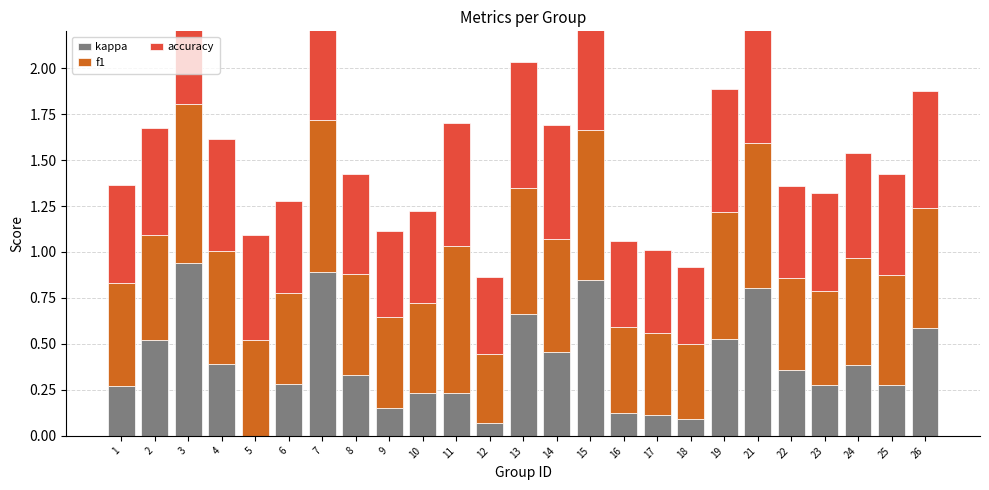

Rank the categories by f1 value from highest to lowest.

3, 7, 15, 11, 21, 19, 13, 26, 14, 4, 25, 24, 2, 1, 8, 5, 23, 22, 6, 9, 10, 16, 17, 18, 12